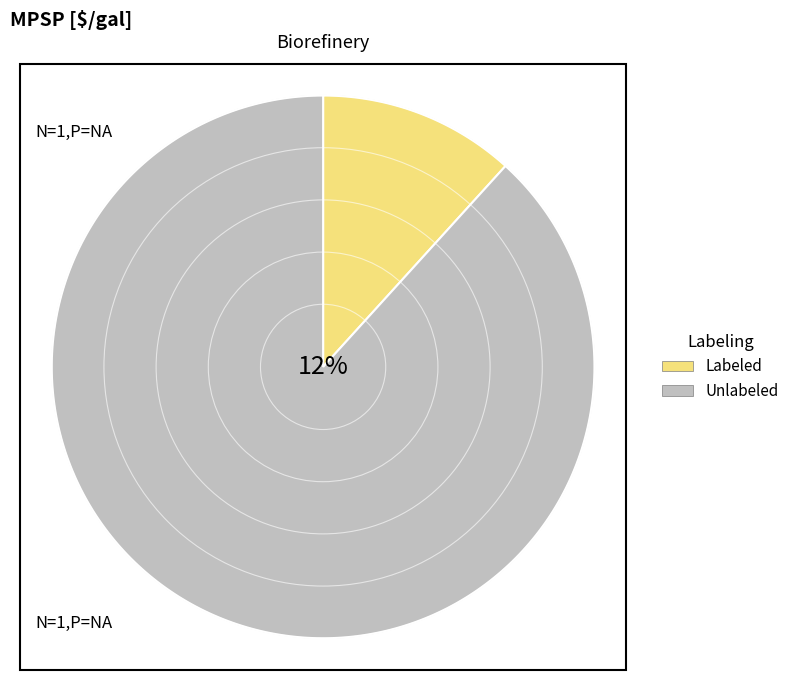

What percentage is the 1 slice, to the nearest percent?

12%